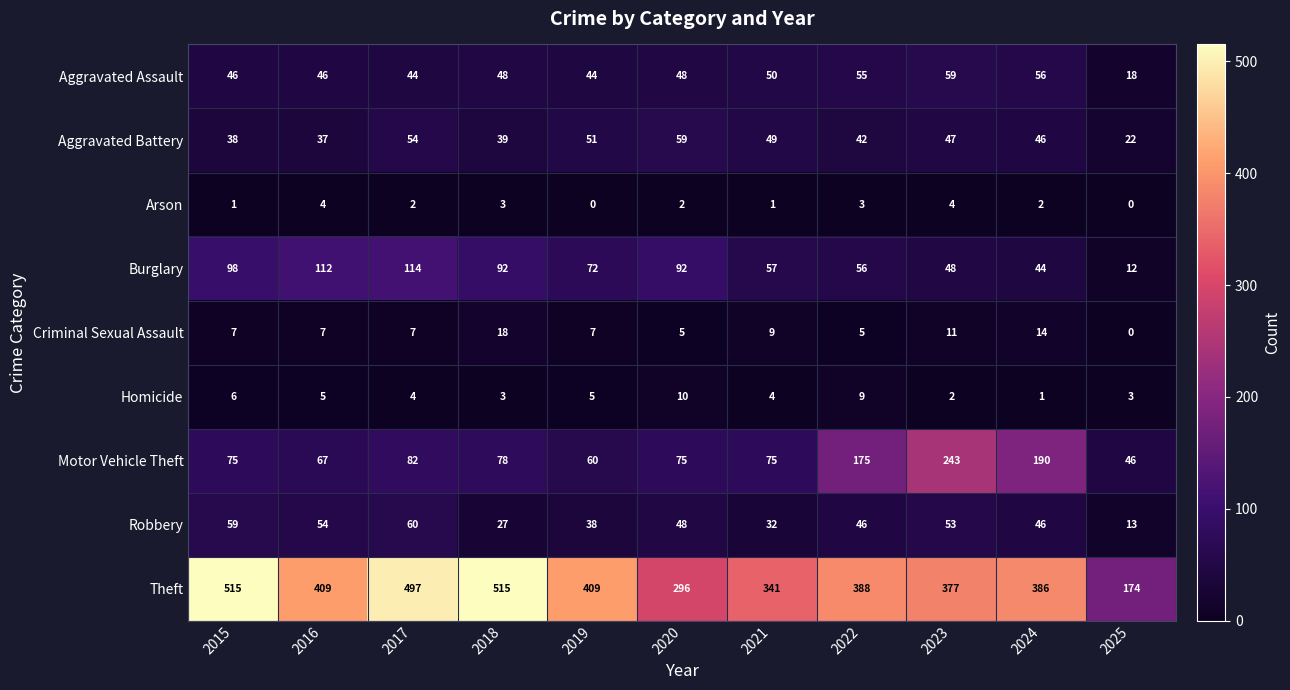

What is the highest value of the Arson series?

4